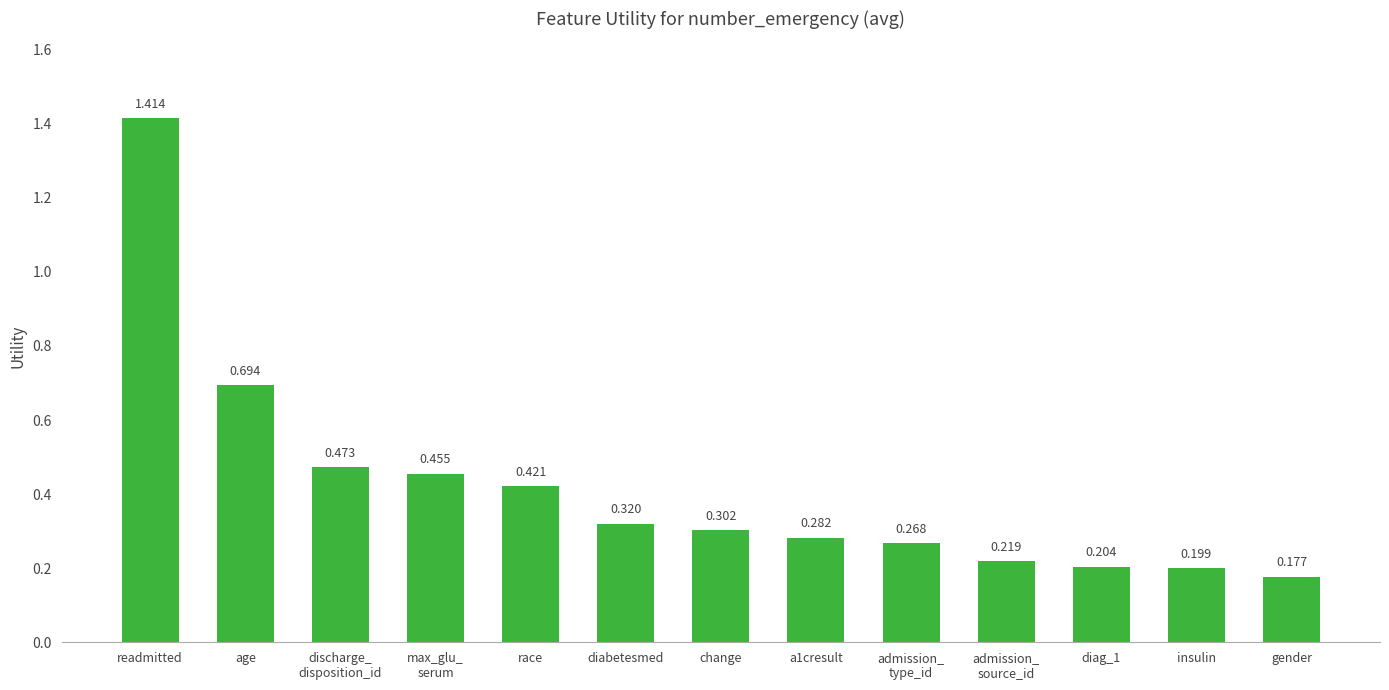

What position from the right is age?

12